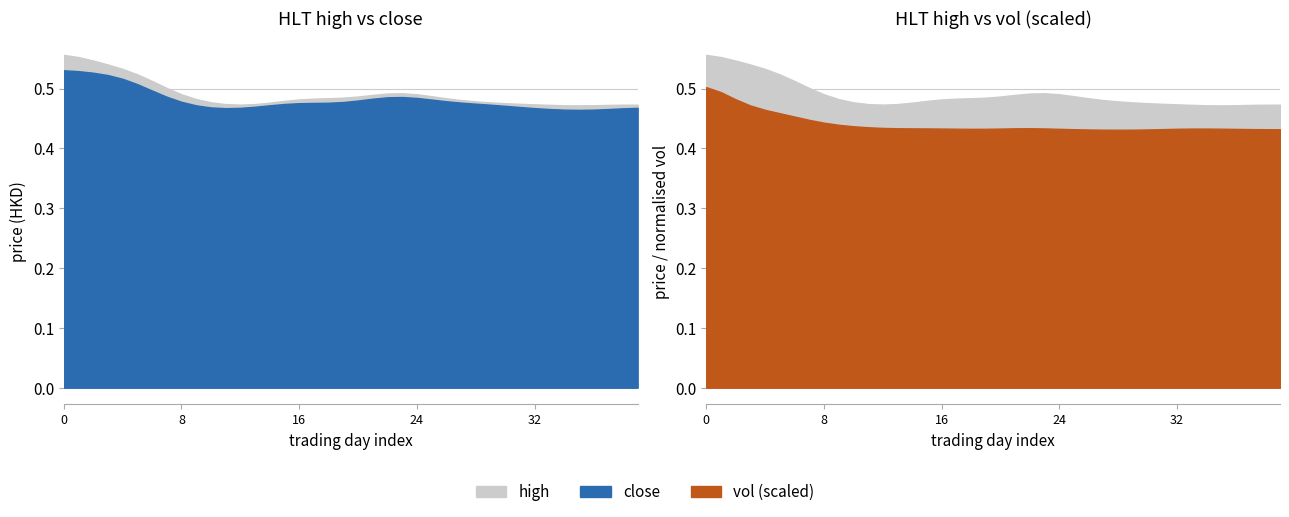

At which label is high closest to 0?

11